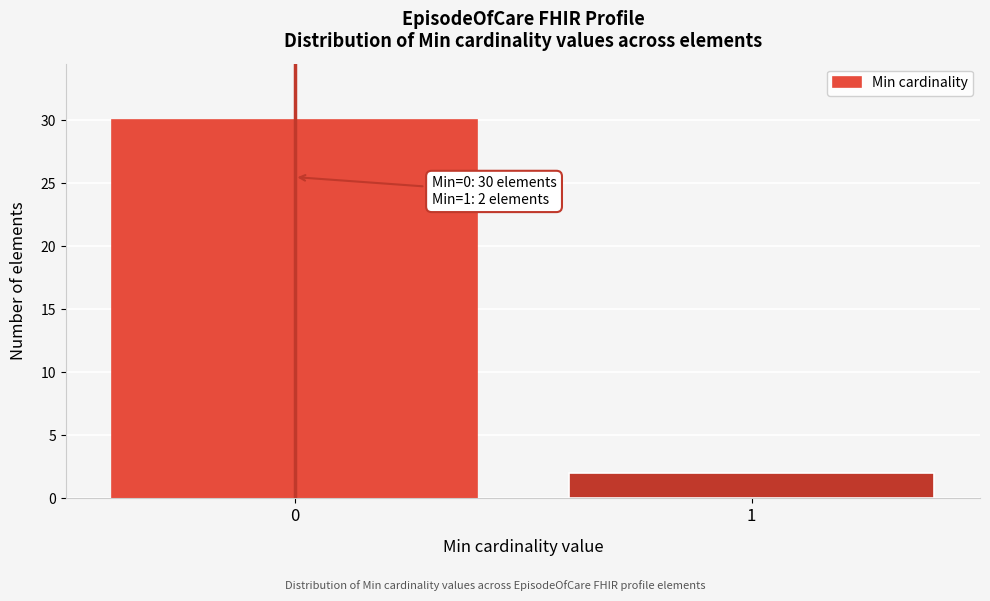

Reading left to right, transcribe all the data shown in this chart.

0=30	1=2